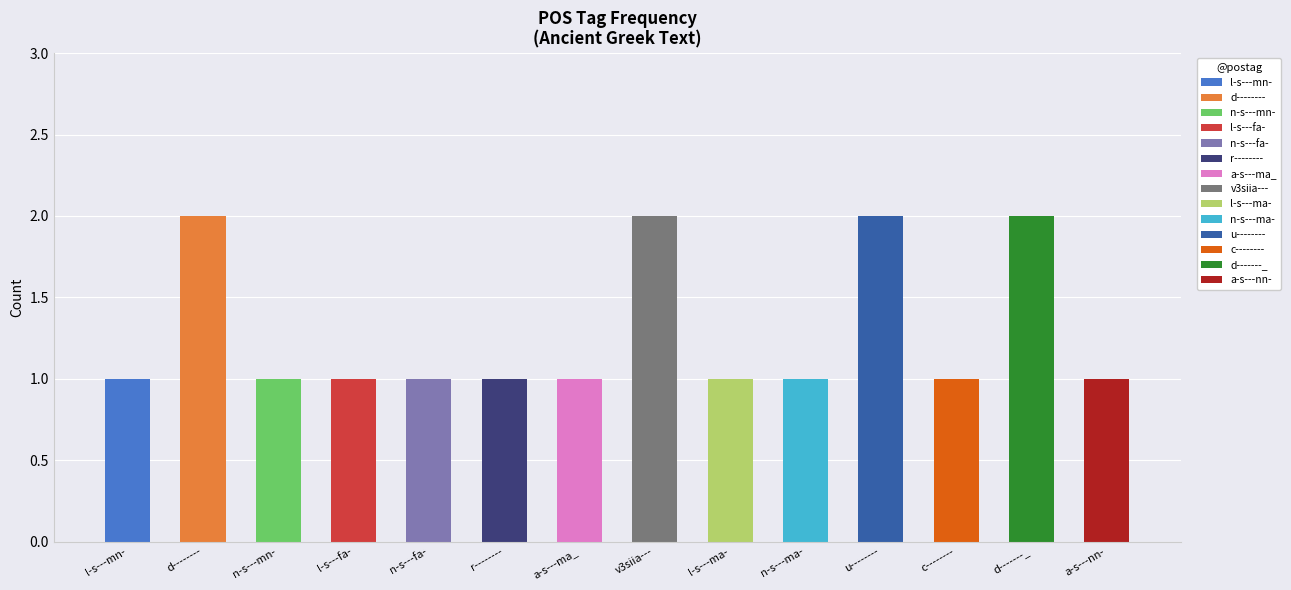

Does the chart contain stacked bars?

No